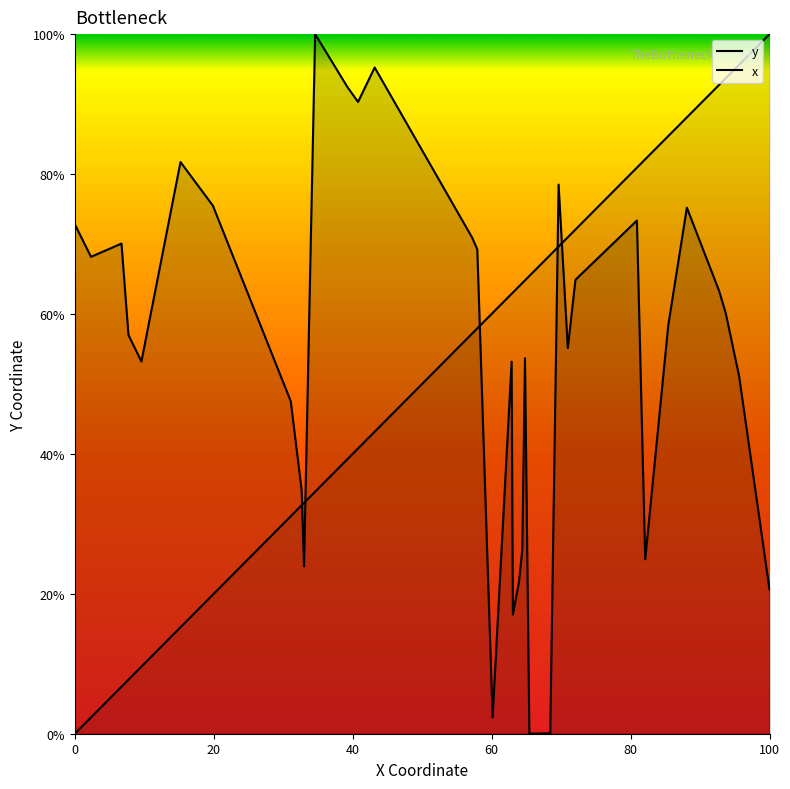

Which series ends up on top after the final intersection of x and y?

x